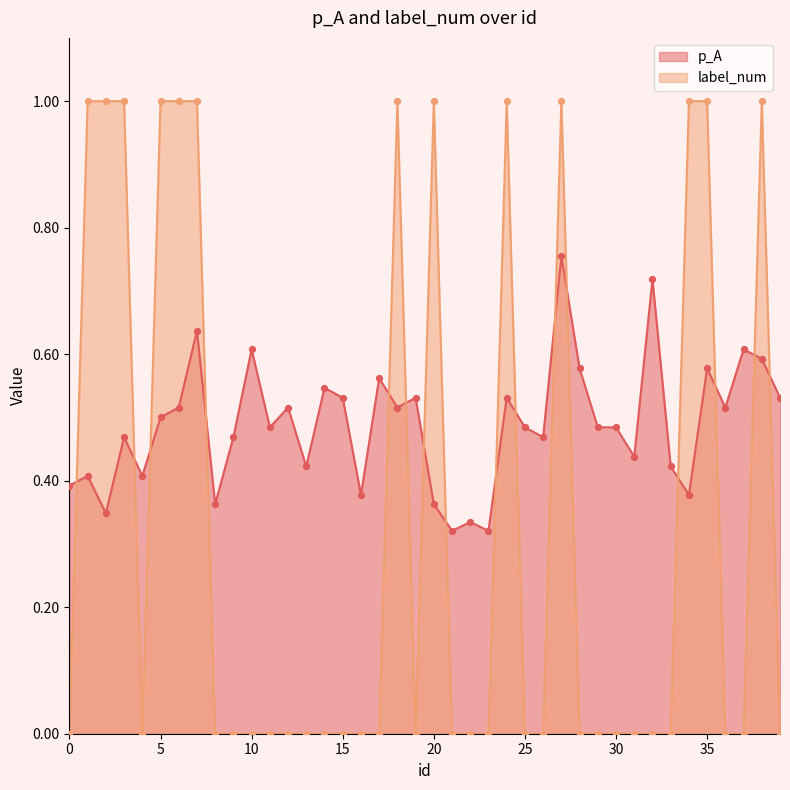

At which category is the sum across all series the highest?

27